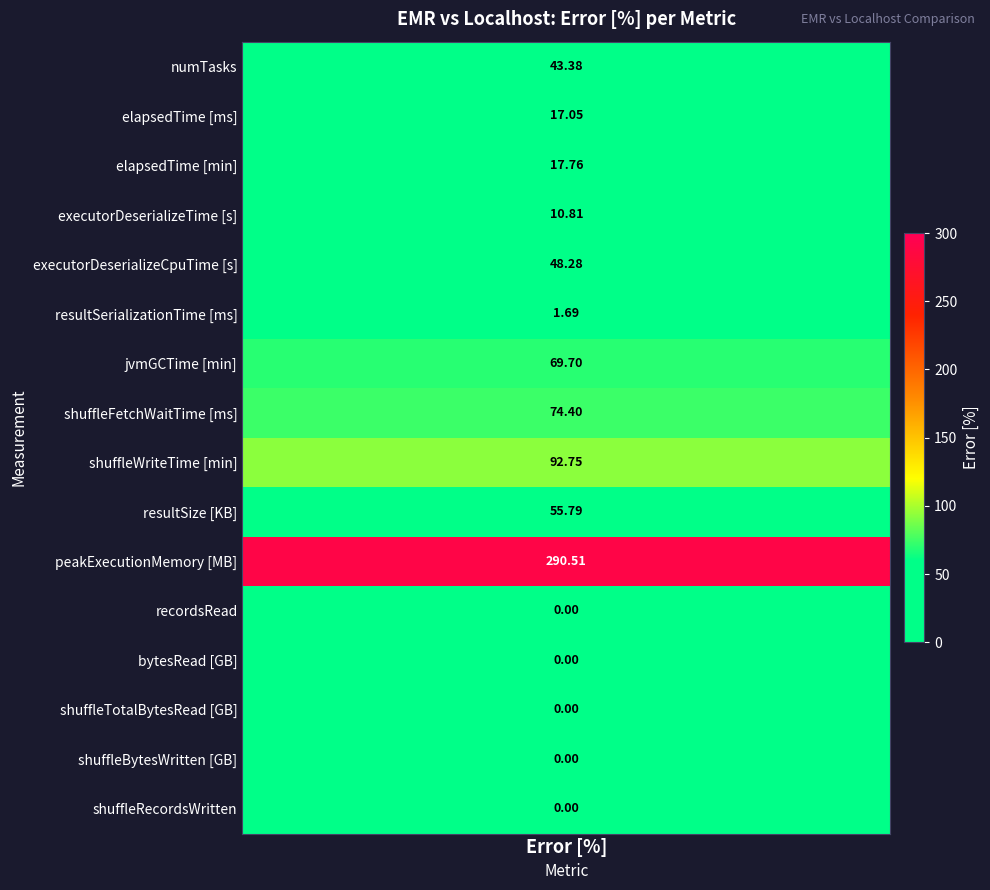

Rank the categories by value from highest to lowest.

peakExecutionMemory [MB], shuffleWriteTime [min], shuffleFetchWaitTime [ms], jvmGCTime [min], resultSize [KB], executorDeserializeCpuTime [s], numTasks, elapsedTime [min], elapsedTime [ms], executorDeserializeTime [s], resultSerializationTime [ms], shuffleRecordsWritten, recordsRead, bytesRead [GB], shuffleTotalBytesRead [GB], shuffleBytesWritten [GB]